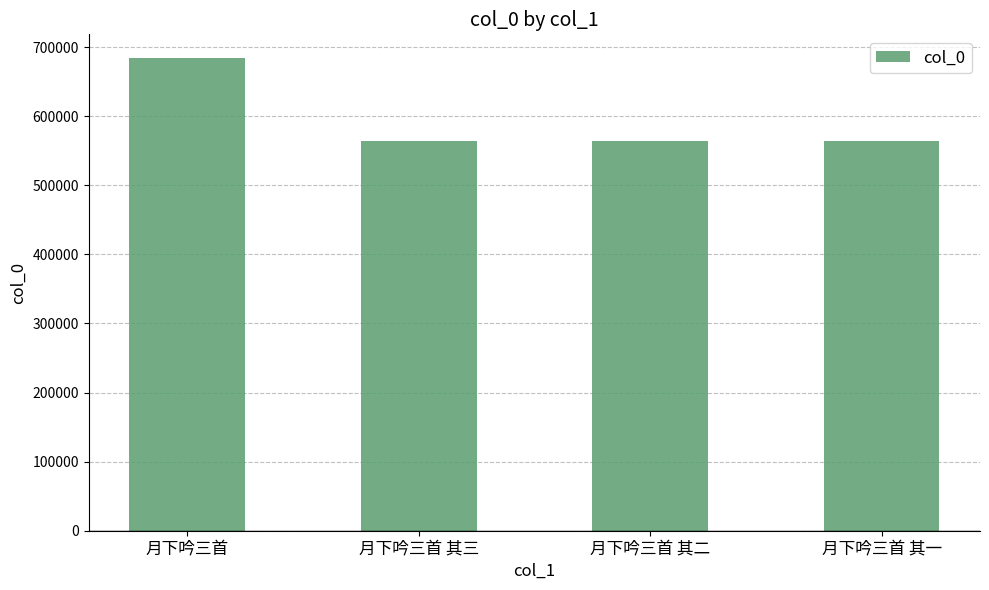

What is the difference between the maximum and minimum values?

120511